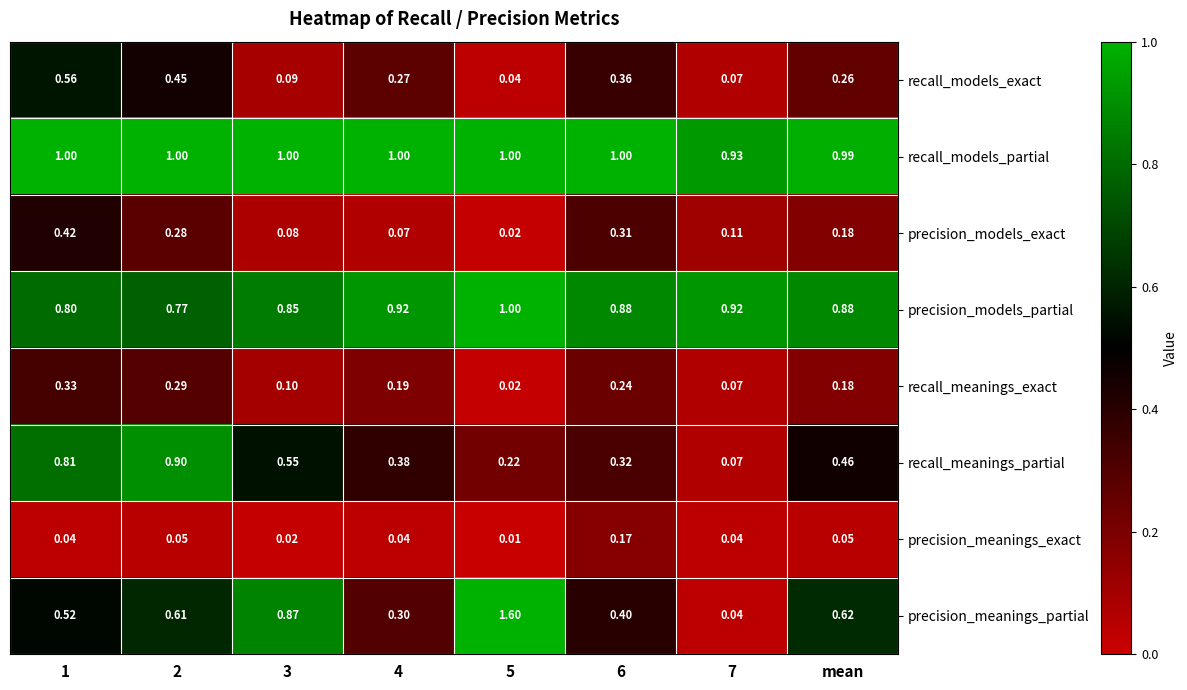

Rank the series at 4 from highest to lowest value.

recall_models_partial, precision_models_partial, recall_meanings_partial, precision_meanings_partial, recall_models_exact, recall_meanings_exact, precision_models_exact, precision_meanings_exact